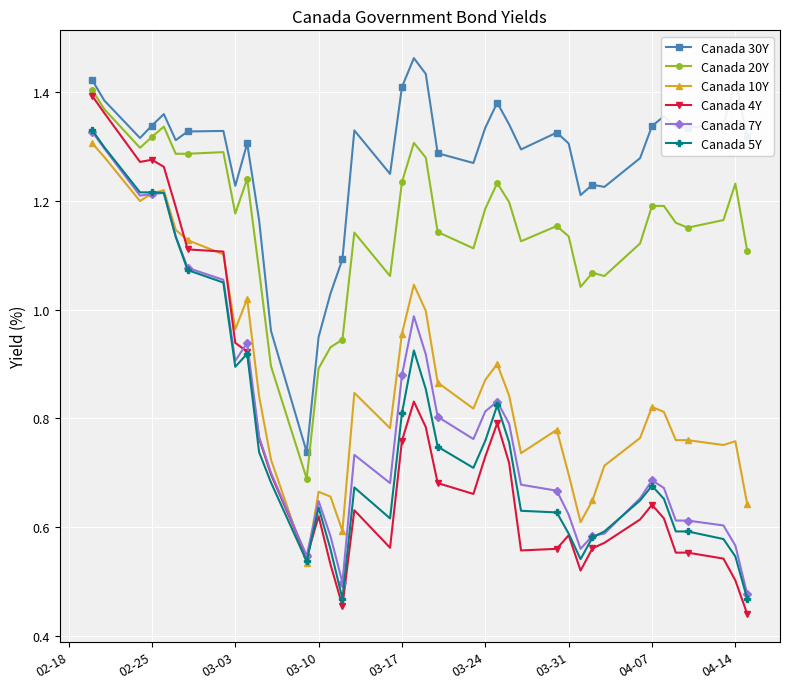

True or false: Canada 4Y and Canada 30Y intersect in this chart.

False